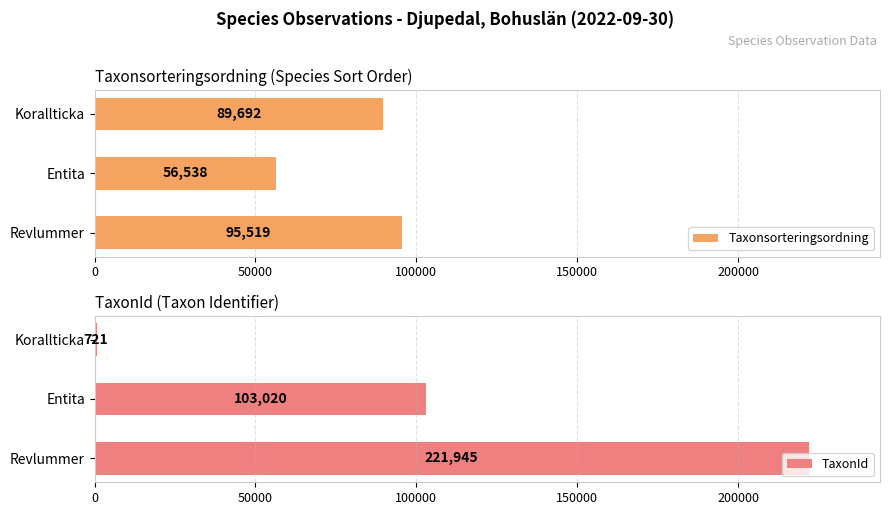

What is the sum of all Taxonsorteringsordning values?

241749